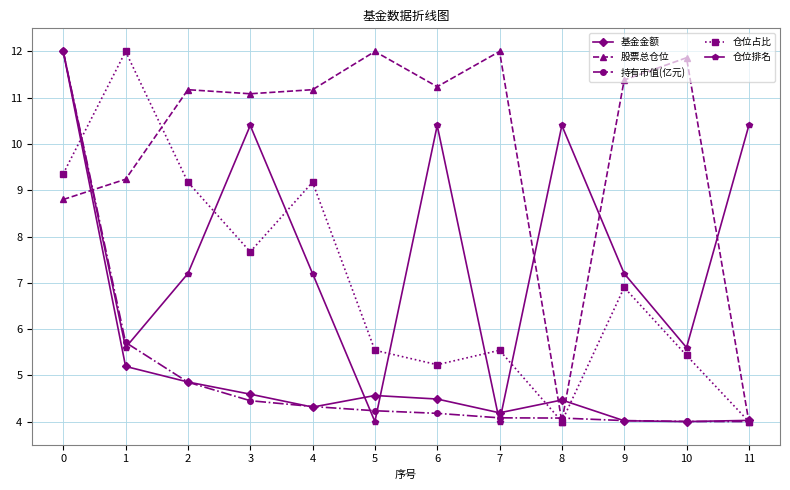

How many data points does each series have?

12